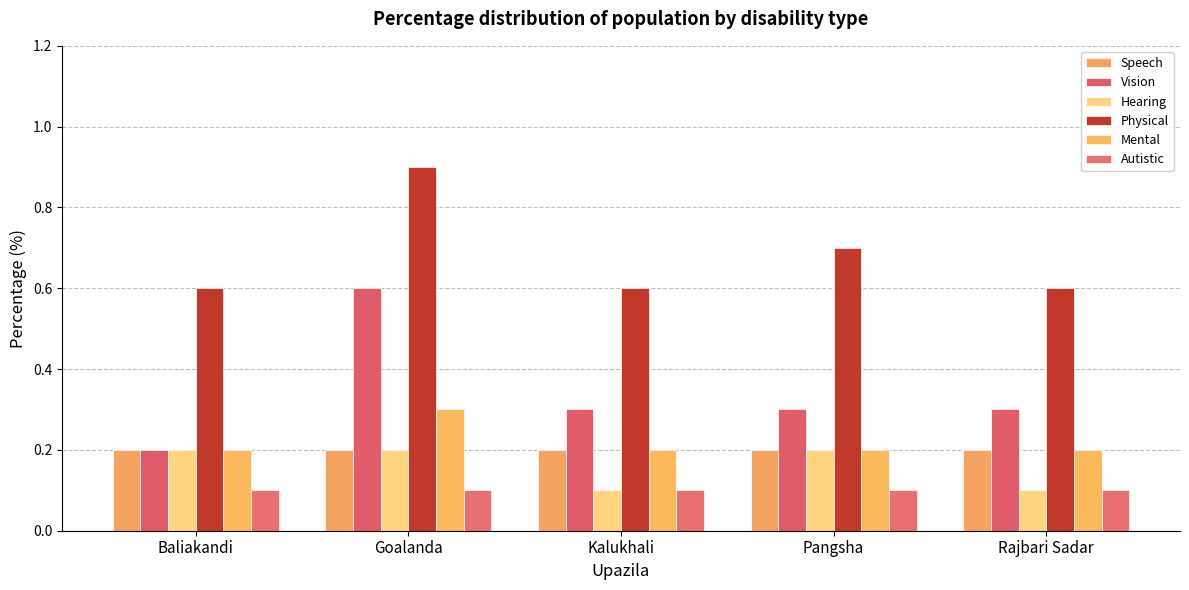

True or false: Vision has a value of 0.4 at Rajbari Sadar.

False